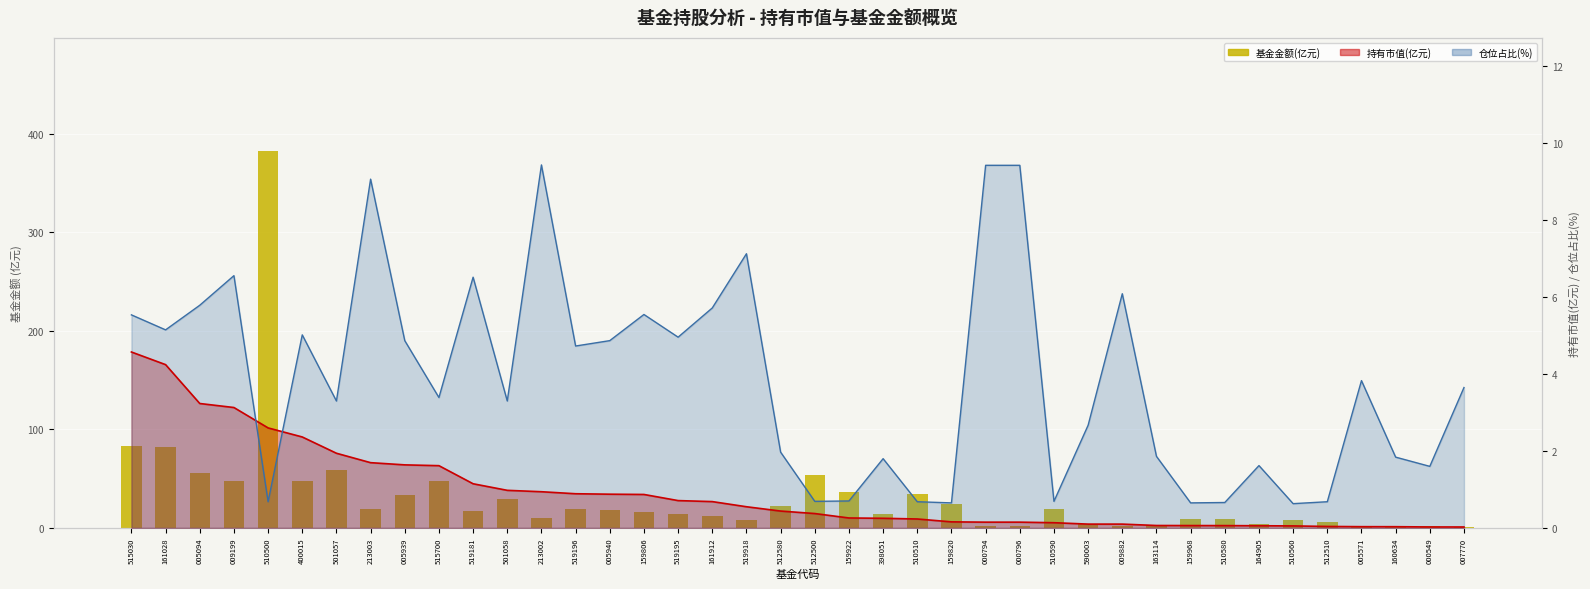

What is the sum of the values at 163114 and 005094?

59.2